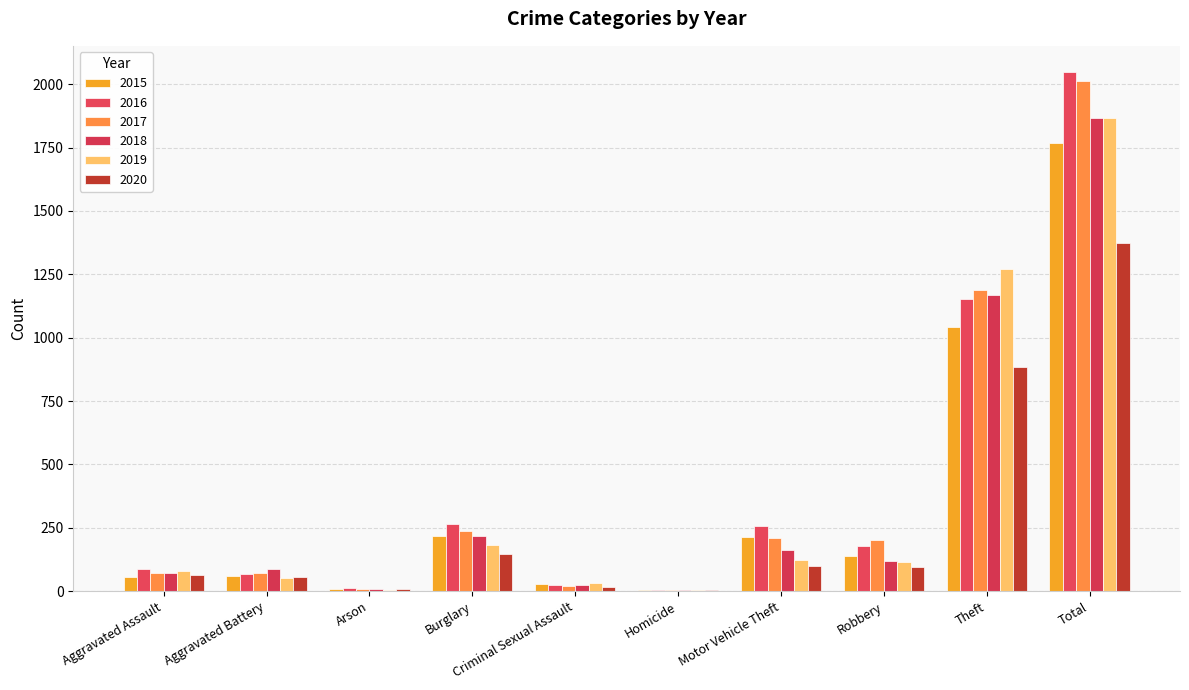

Where does the 2020 series first go above 97?

Burglary